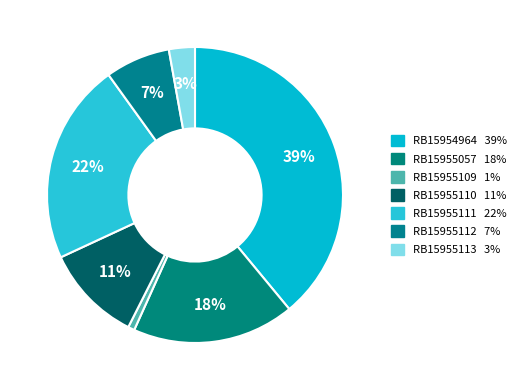

How many segments does this pie chart have?

7